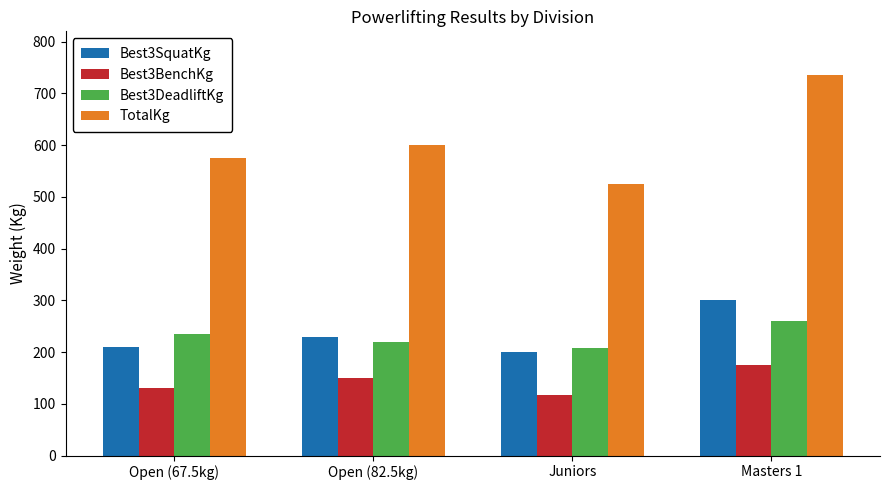

Where is Best3BenchKg nearest to the value 146?

Open (82.5kg)